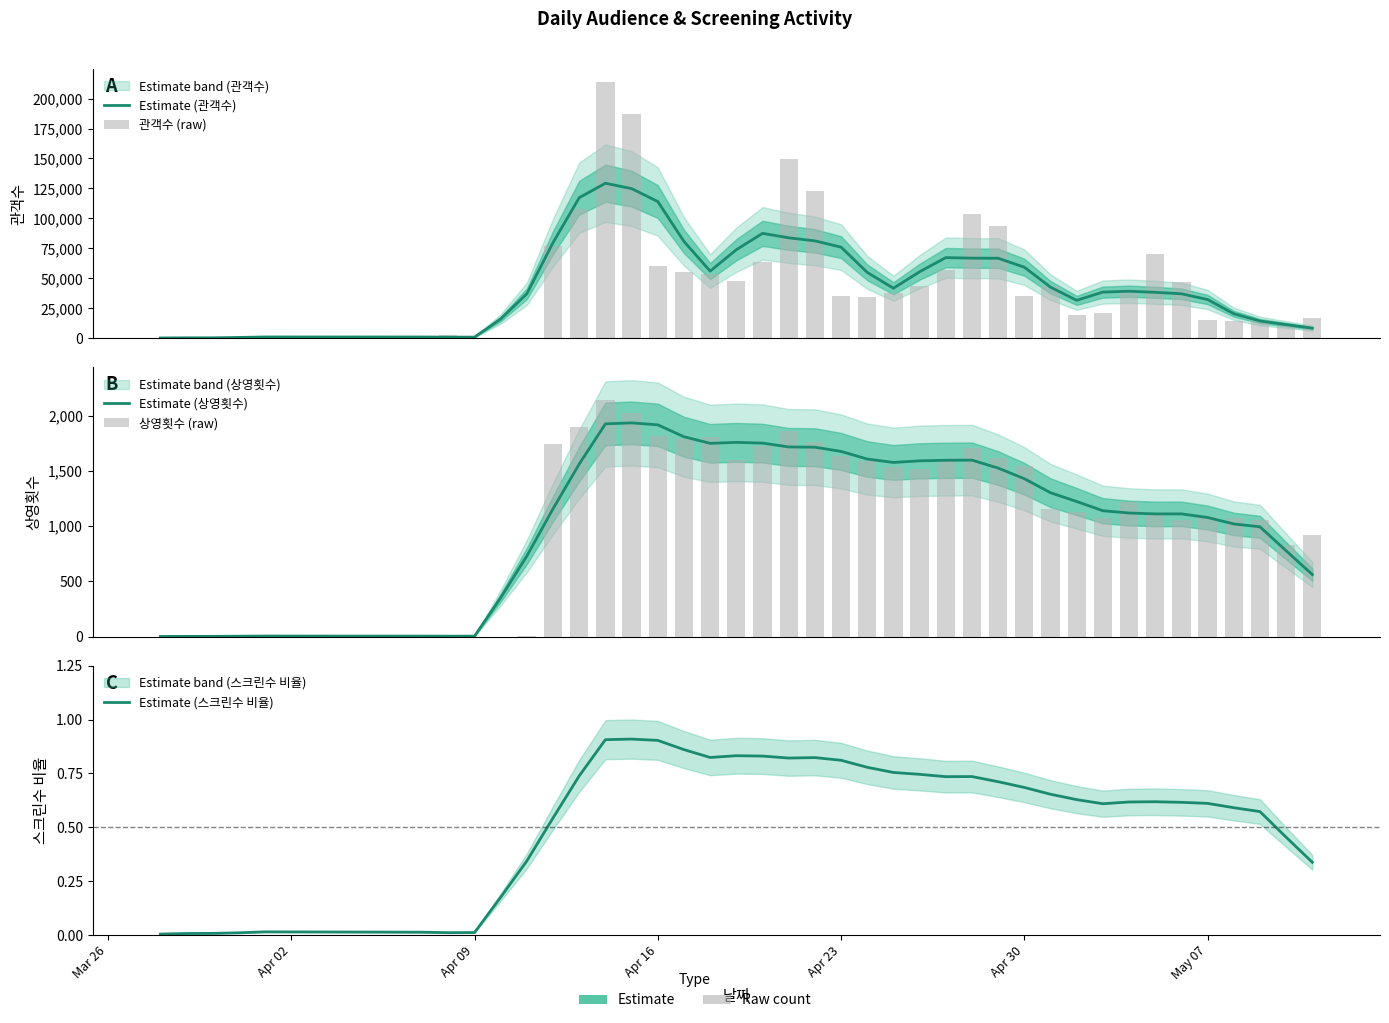

Read the Estimate (상영횟수) value at Apr 02.

2.6